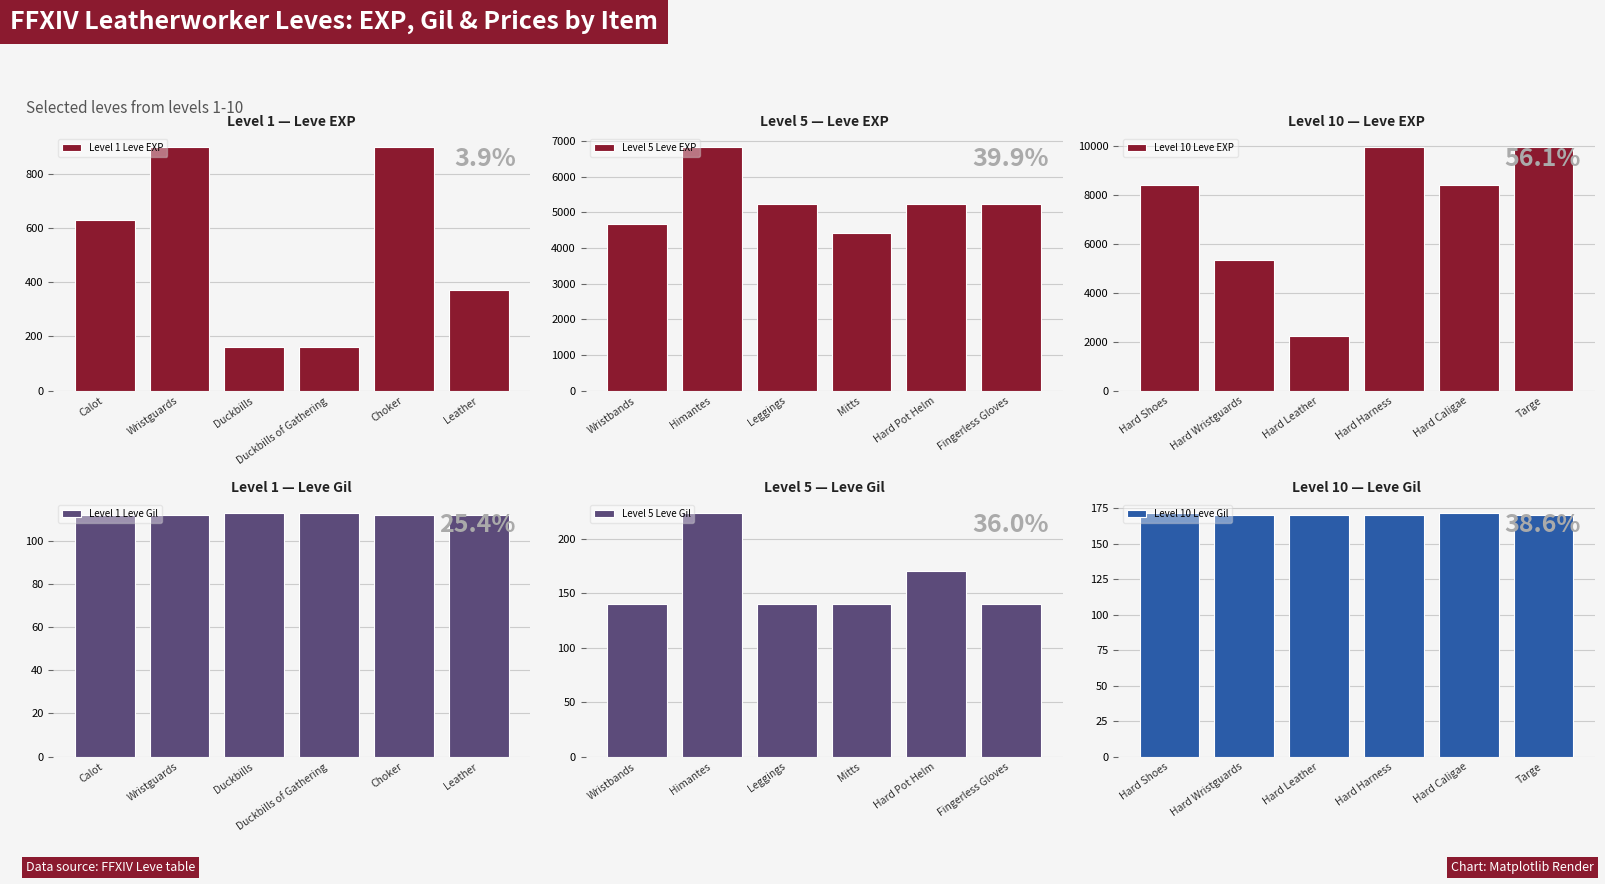

Reading left to right, list all the values displayed in this chart.

Level 1 Leve EXP: 630	900	160	160	900	370
Level 5 Leve EXP: 4660	6840	5220	4410	5220	5220
Level 10 Leve EXP: 8430	5330	2230	9990	8430	9990
Level 1 Leve Gil: 112	112	113	113	112	112
Level 5 Leve Gil: 140	224	140	140	170	140
Level 10 Leve Gil: 172	170	170	170	172	170